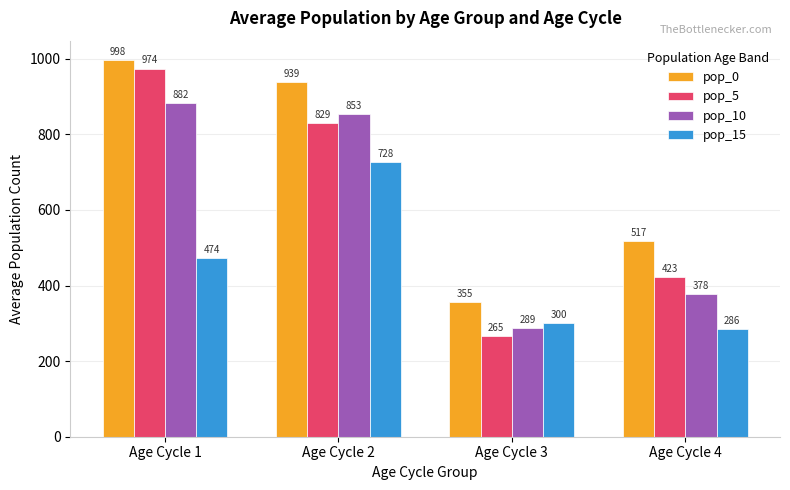

What is the approximate value of pop_0 at Age Cycle 4?

516.6